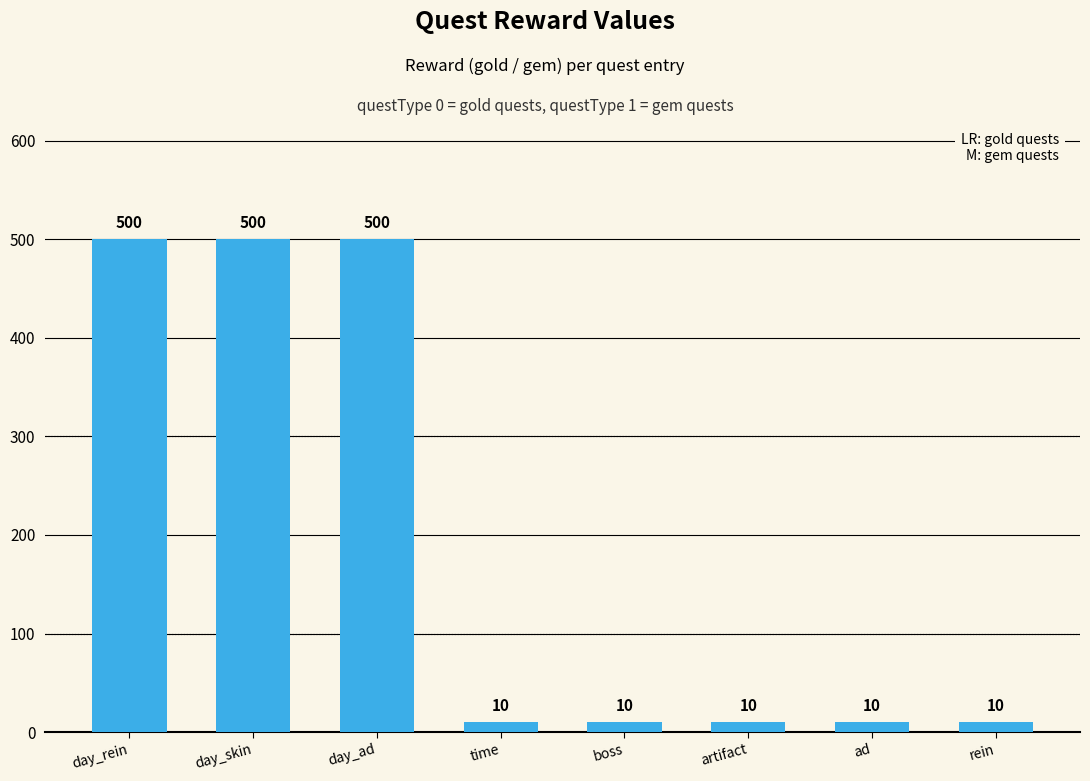

How many data points does each series have?

8